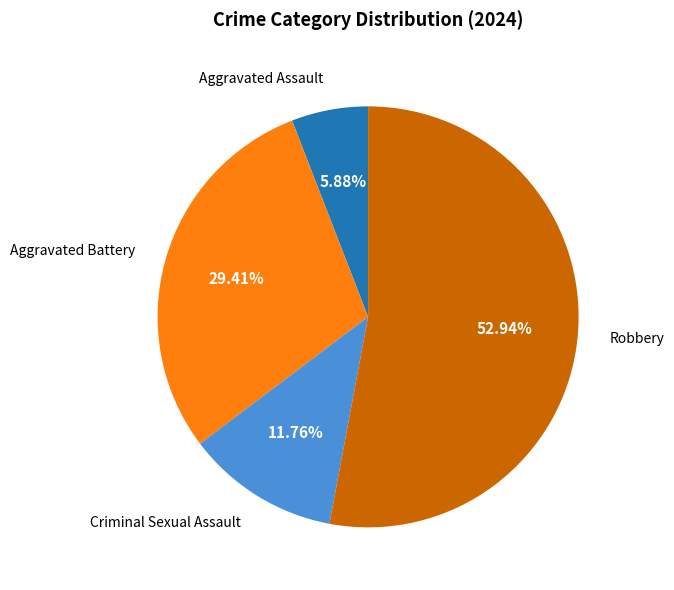

To the nearest percent, what portion does Aggravated Assault represent?

6%